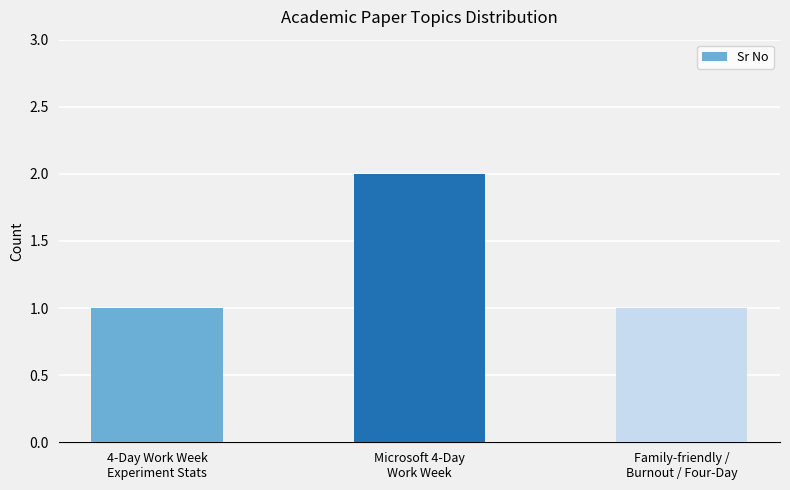

What is the value of the 3rd bar from the left?

1